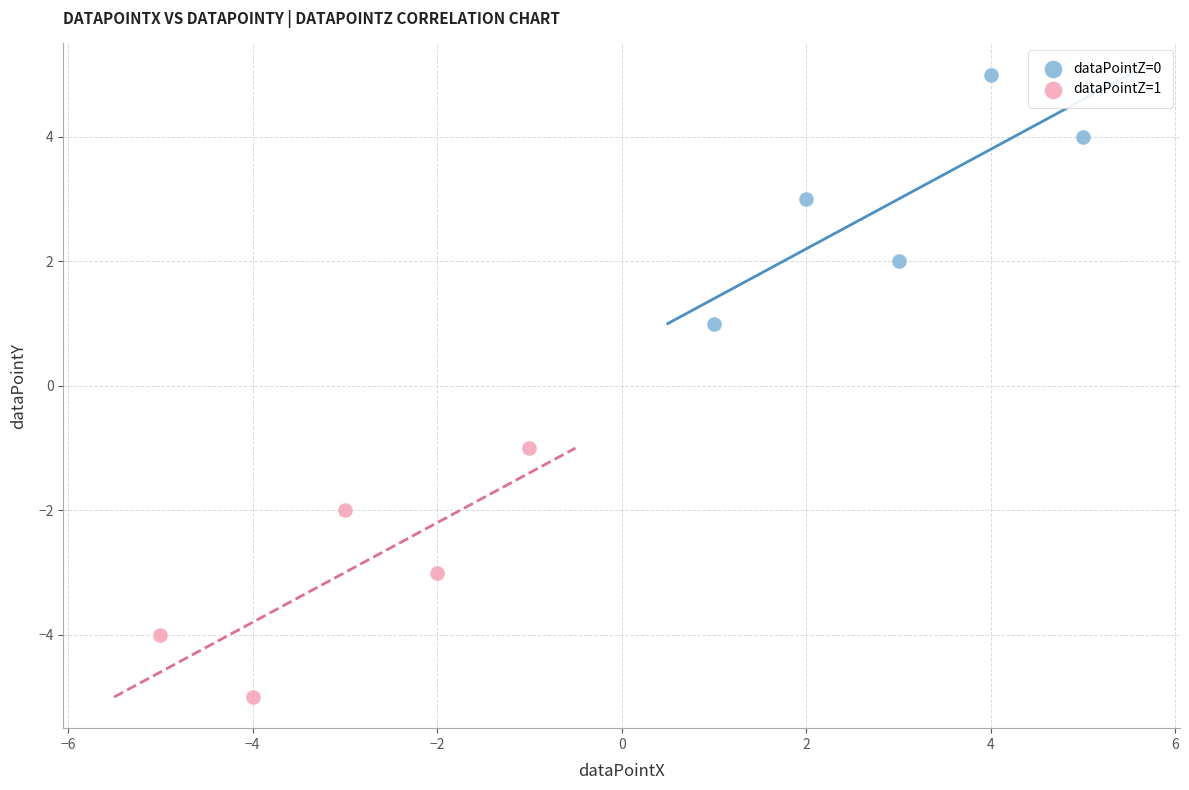

Which series reaches the minimum Y coordinate?

dataPointZ=1